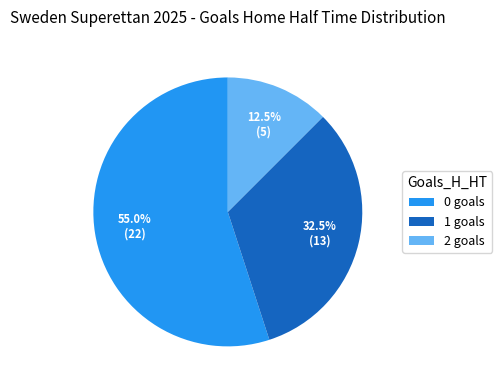

Which has a higher value, 2 goals or 0 goals?

0 goals